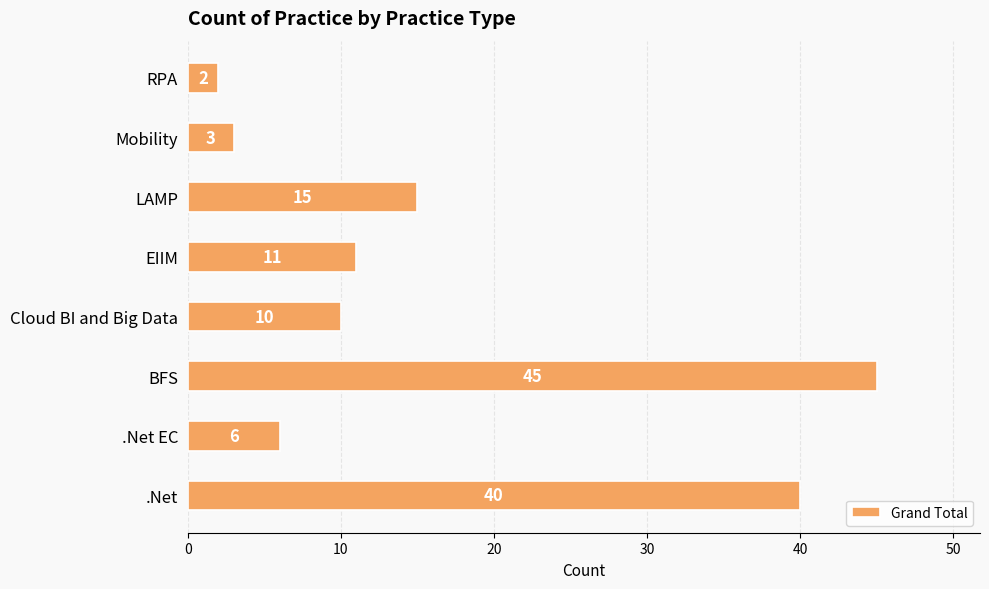

The value at EIIM is 11. True or false?

True